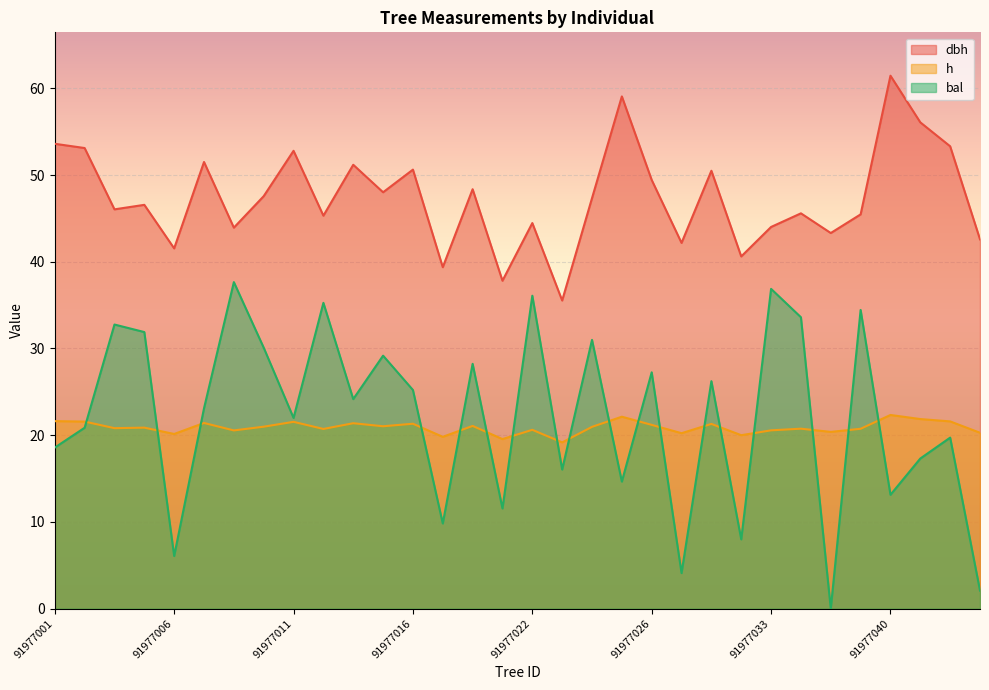

What is the average value of the bal series?

22.1